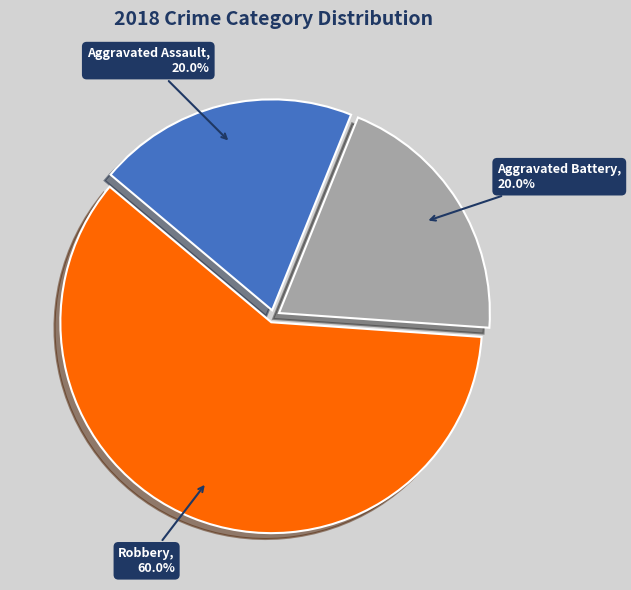

Count the number of slices in the pie.

3